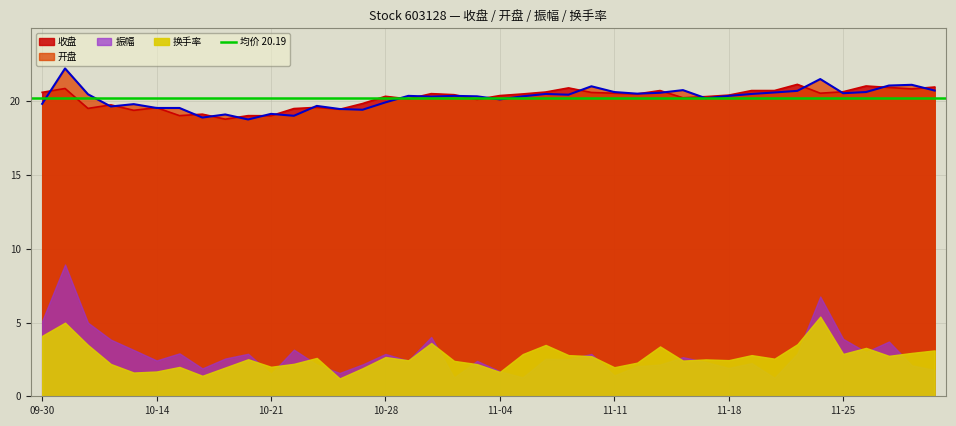

What is the lowest value of the 开盘 series?

18.8